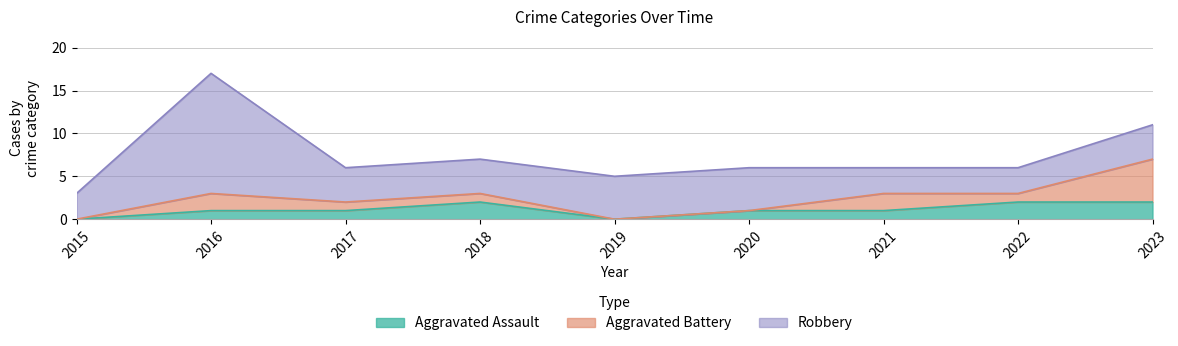

The value of Robbery at 2017 is 4. True or false?

True